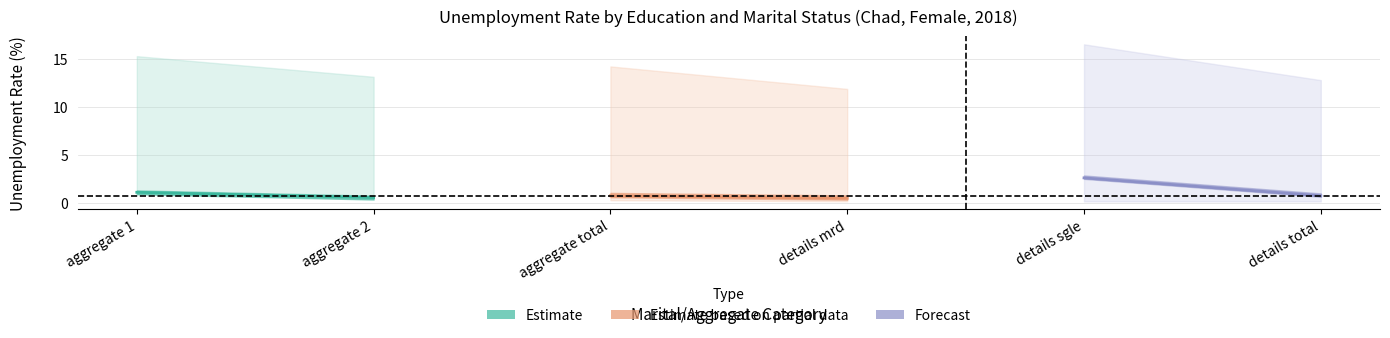

How many data points in Estimate are above 1?

1